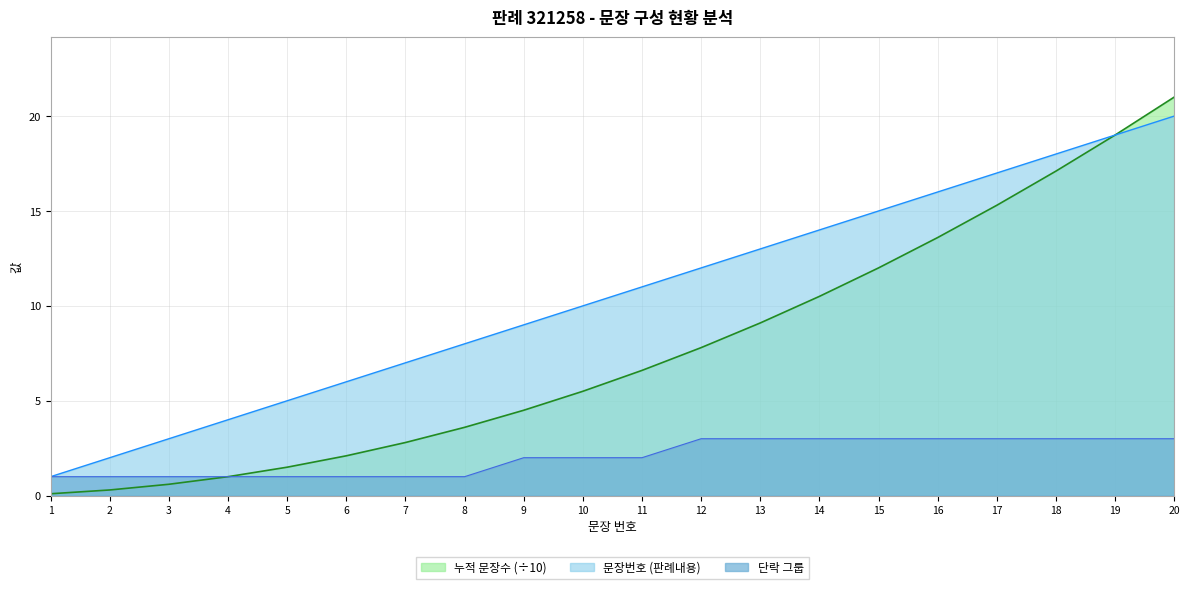

What is the difference between the 단락 그룹 values at 11 and 12?

1.0